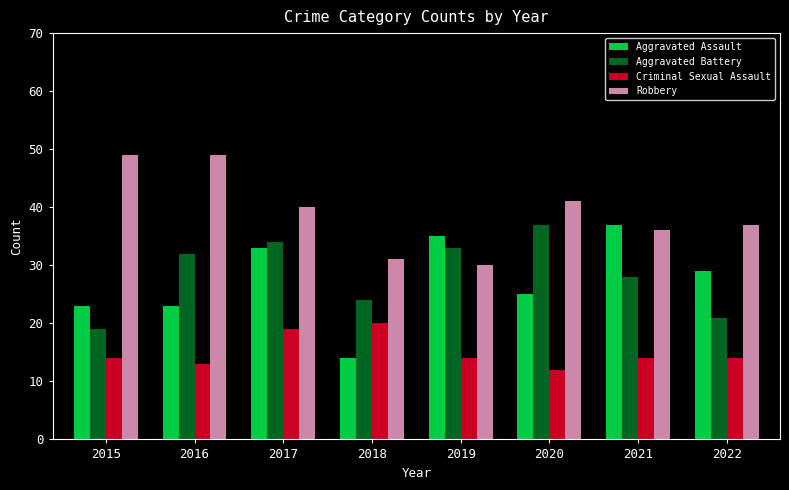

What is the average value of the Criminal Sexual Assault series?

15